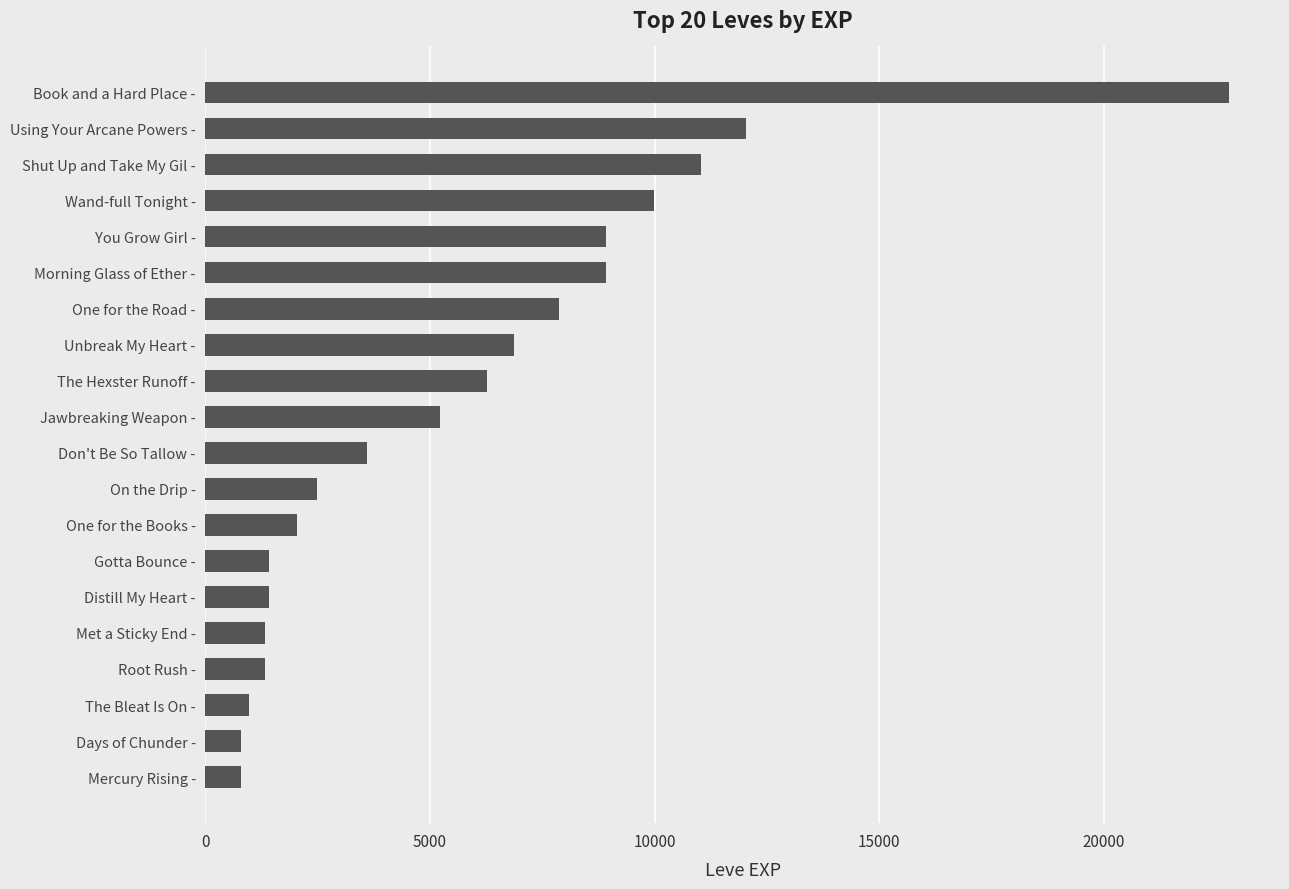

The chart shows a value of 7880 at One for the Road -. True or false?

True